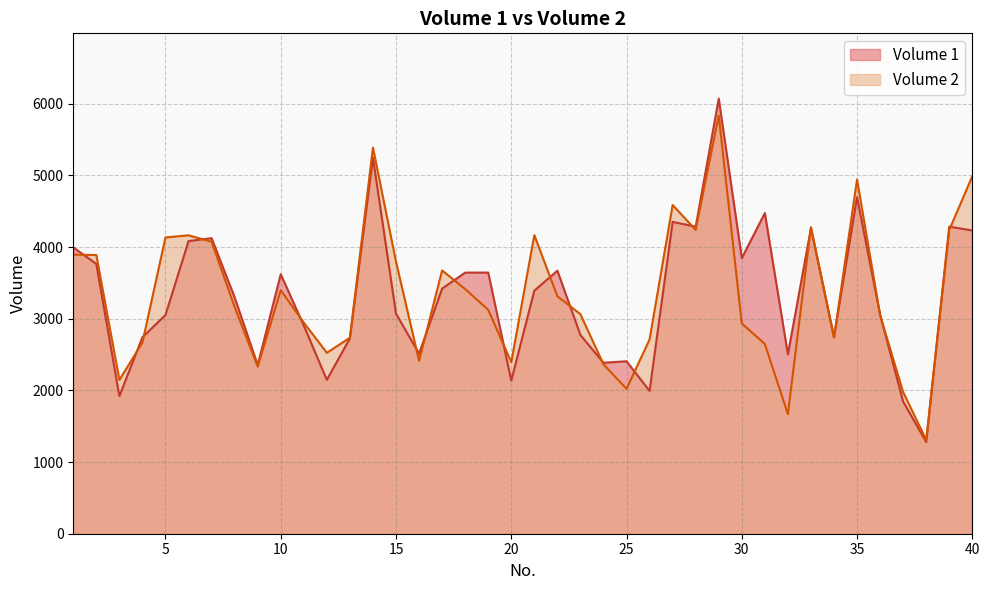

Reading left to right, extract all data points from this chart.

Volume 1: 1=3997	2=3765	3=1921	4=2742	5=3052	6=4084	7=4125	8=3298	9=2354	10=3622	11=2905	12=2147	13=2727	14=5248	15=3071	16=2514	17=3421	18=3644	19=3645	20=2137	21=3392	22=3671	23=2773	24=2386	25=2407	26=1993	27=4352	28=4286	29=6073	30=3846	31=4475	32=2503	33=4264	34=2746	35=4696	36=3057	37=1844	38=1280	39=4286	40=4232
Volume 2: 1=3895	2=3890	3=2146	4=2669	5=4135	6=4165	7=4075	8=3165	9=2332	10=3398	11=2946	12=2525	13=2736	14=5389	15=3797	16=2413	17=3675	18=3415	19=3125	20=2394	21=4168	22=3314	23=3064	24=2364	25=2022	26=2712	27=4588	28=4240	29=5838	30=2935	31=2648	32=1669	33=4279	34=2735	35=4943	36=3049	37=1976	38=1309	39=4240	40=4990